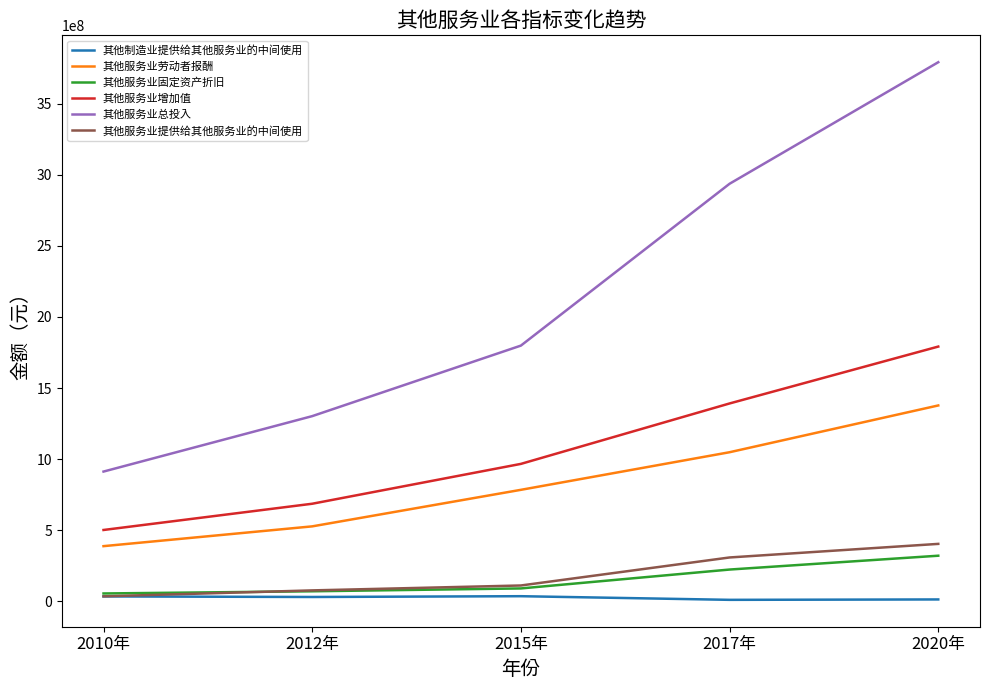

At which category is the sum across all series the highest?

2020年